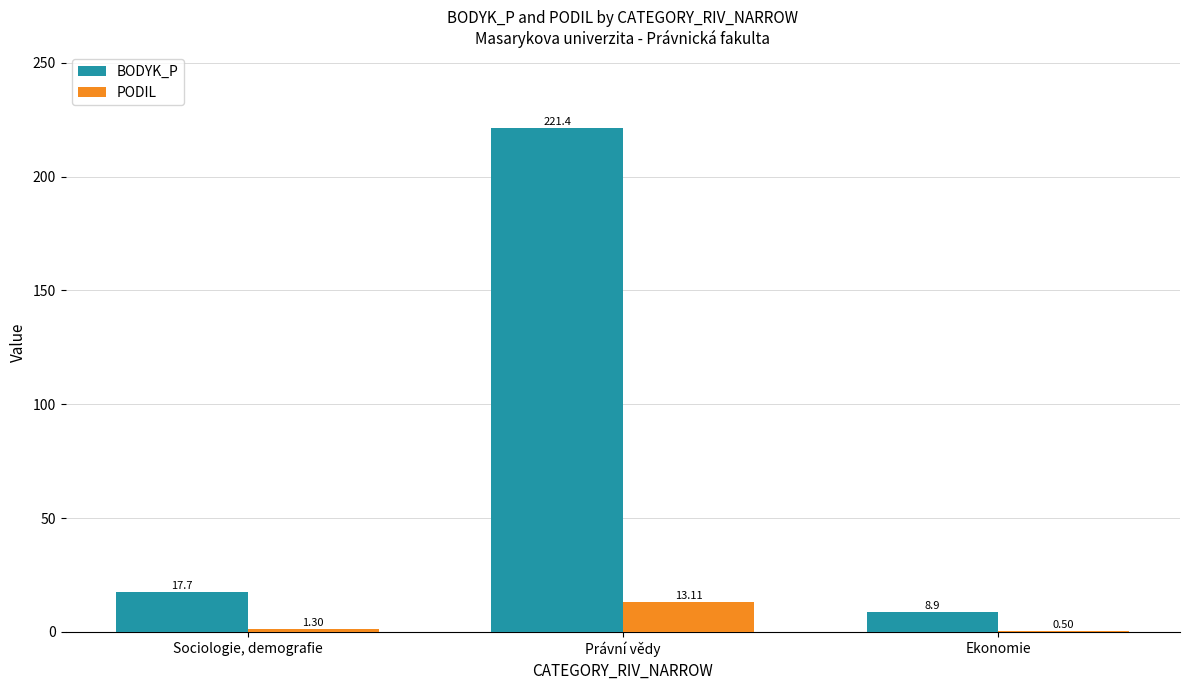

Which series changed the most between Právní vědy and Ekonomie?

BODYK_P